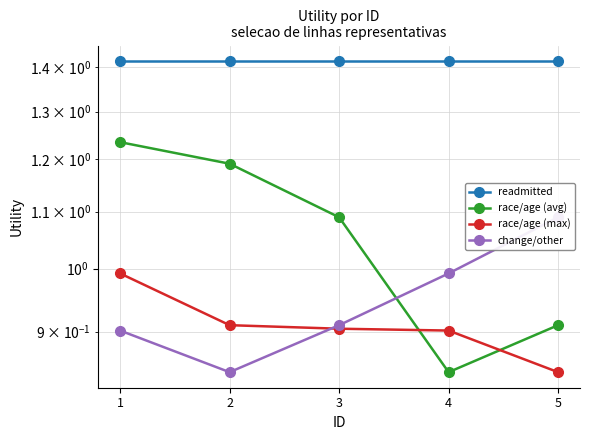

What are all the series names shown in the legend?

readmitted, race/age (avg), race/age (max), change/other